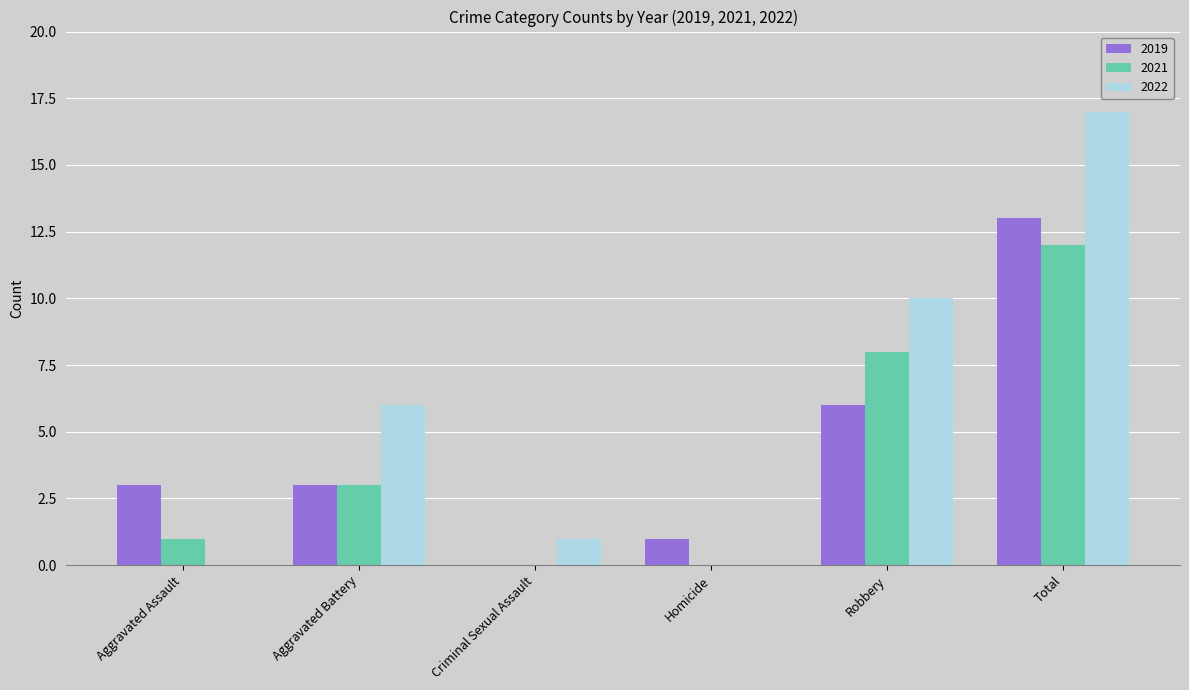

What is the sum of all 2022 values?

34